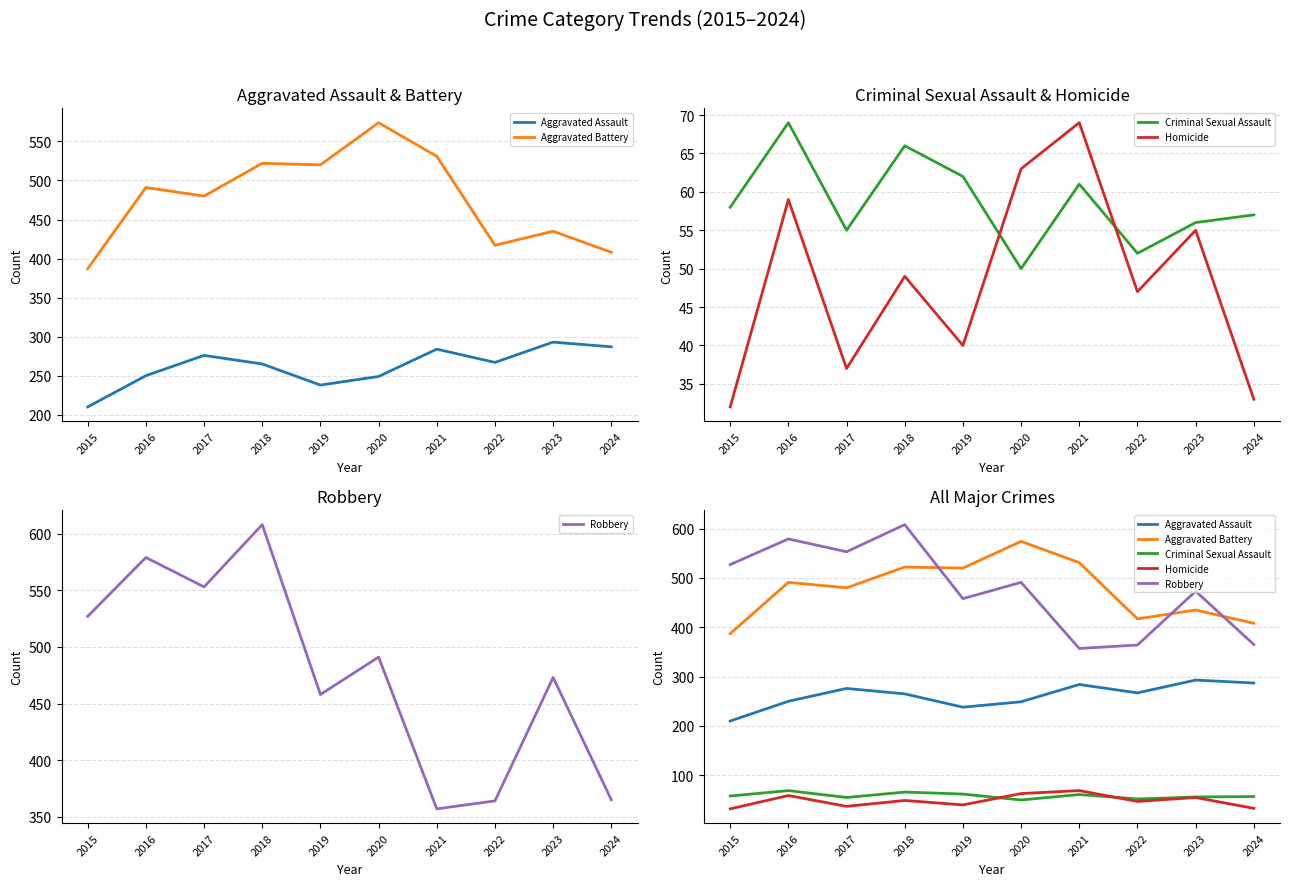

Where is the first local minimum for Robbery?

2017